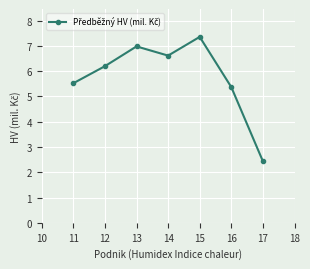

What is the value of the 4th point from the left?

6.6